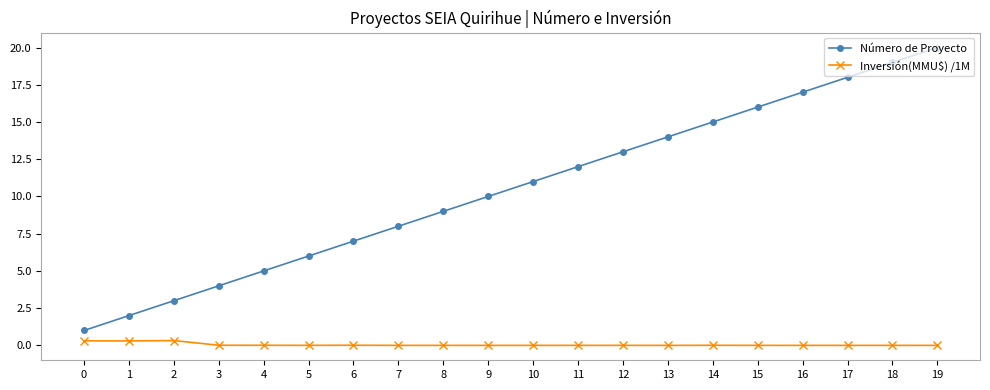

What is the difference between the highest and lowest values at 8?

9.0